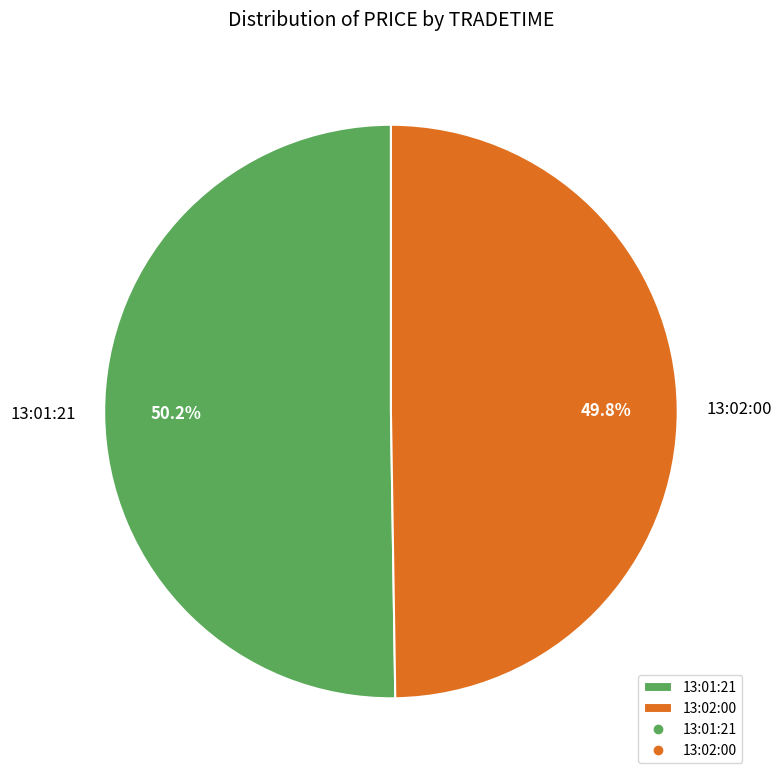

To the nearest percent, what percentage of the pie is 13:01:21?

50%